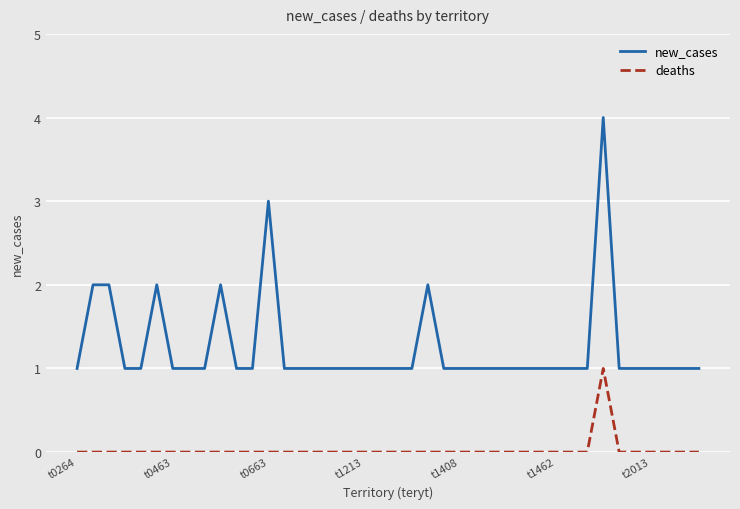

Count the number of categories in the chart.

40